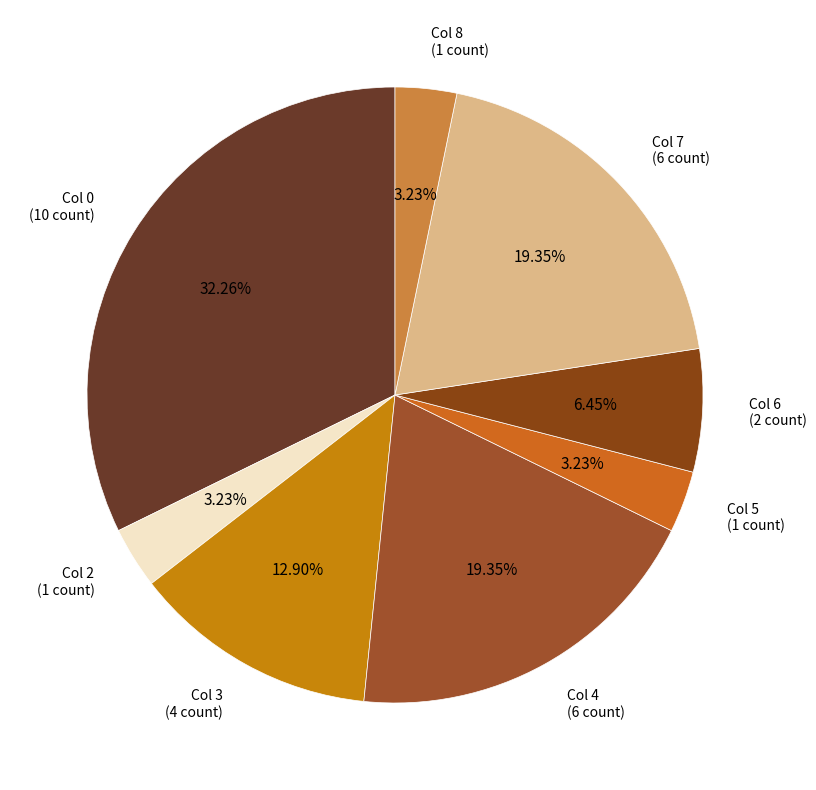

Count the number of slices in the pie.

8